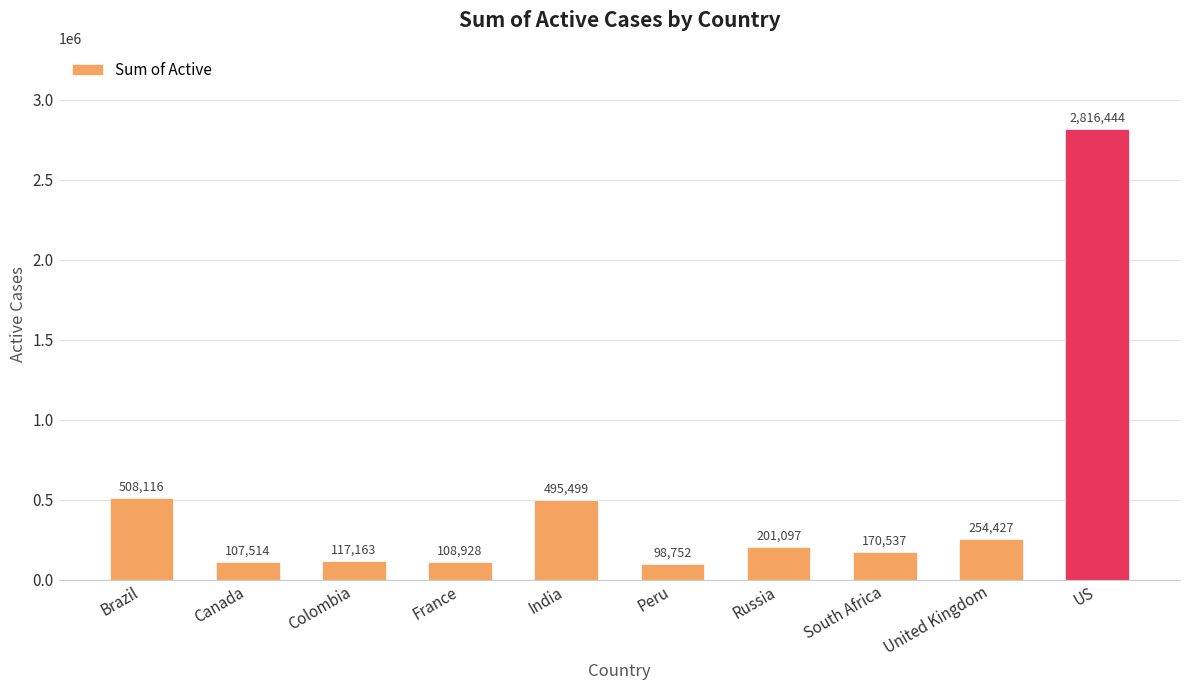

How many categories are shown in the chart?

10